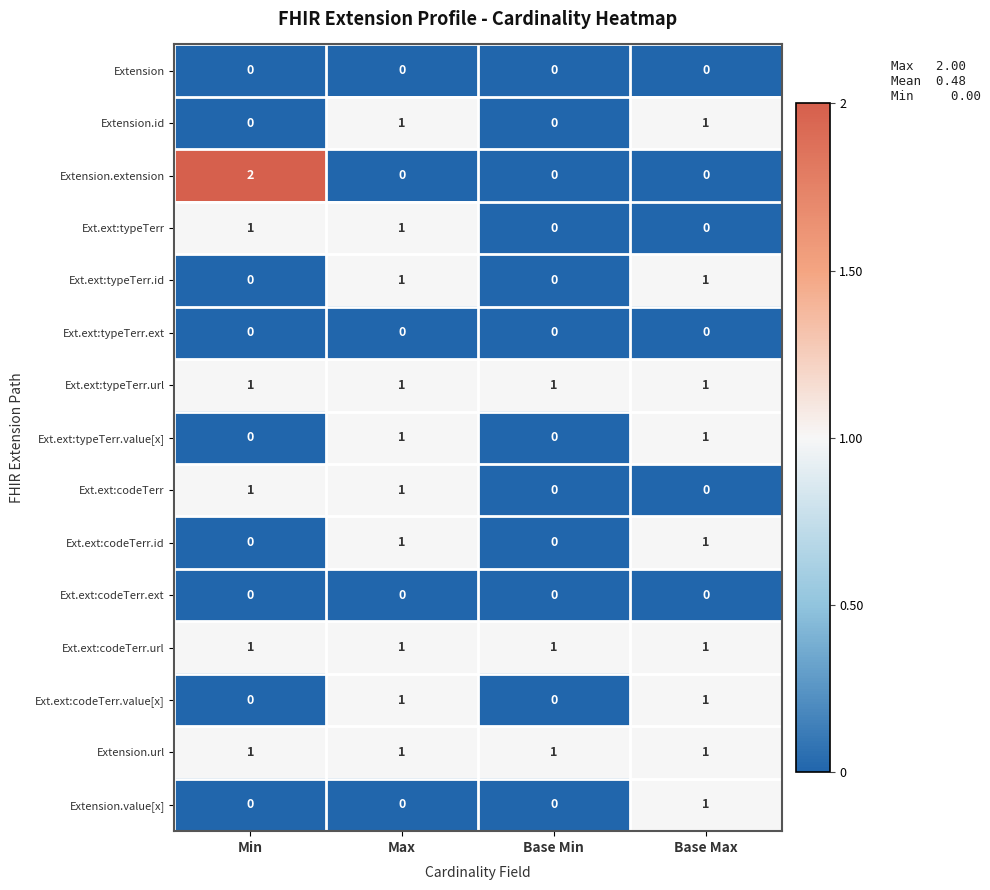

What is the maximum value shown in the chart?

2